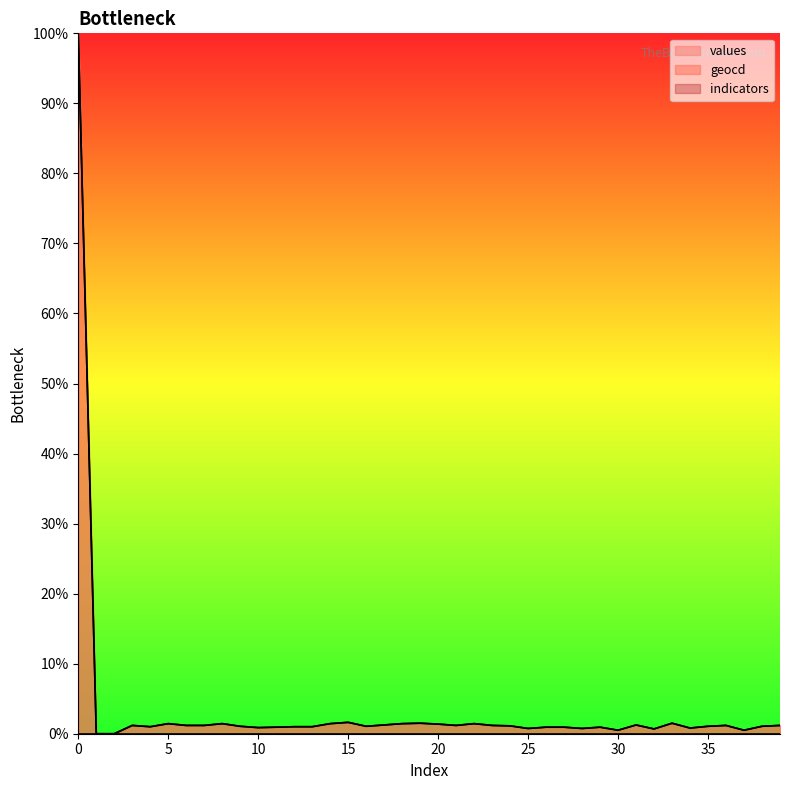

How many values in the geocd series exceed 1?

27